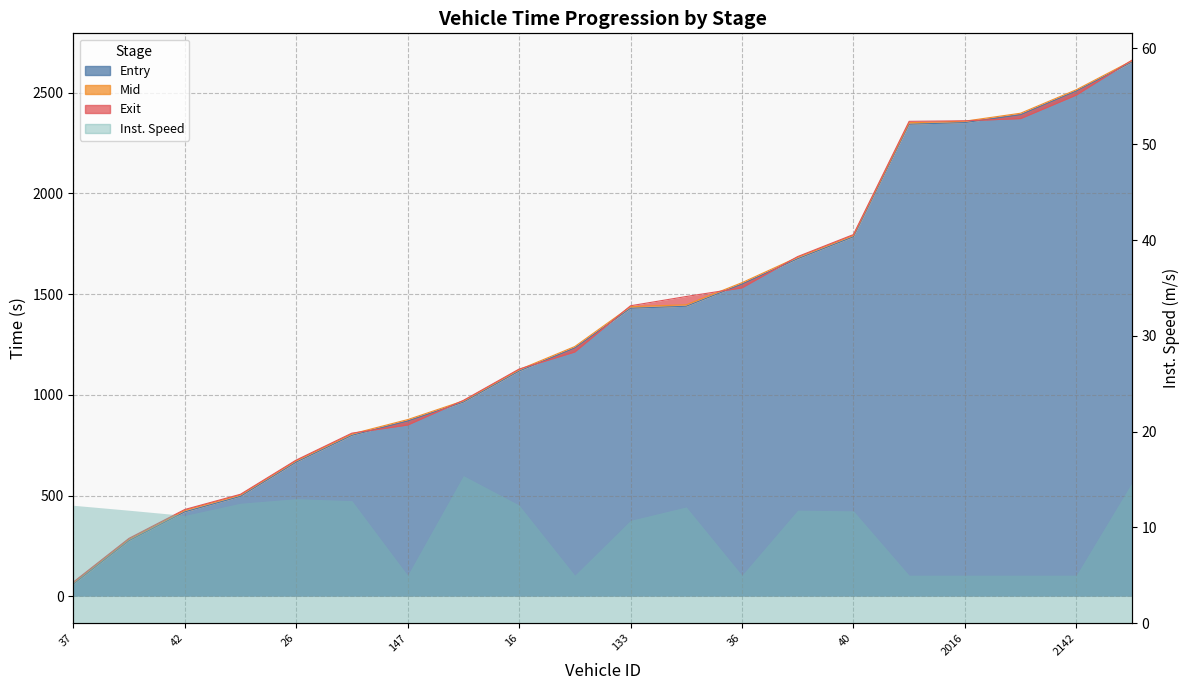

What is the label of the 4th point from the right?

2016